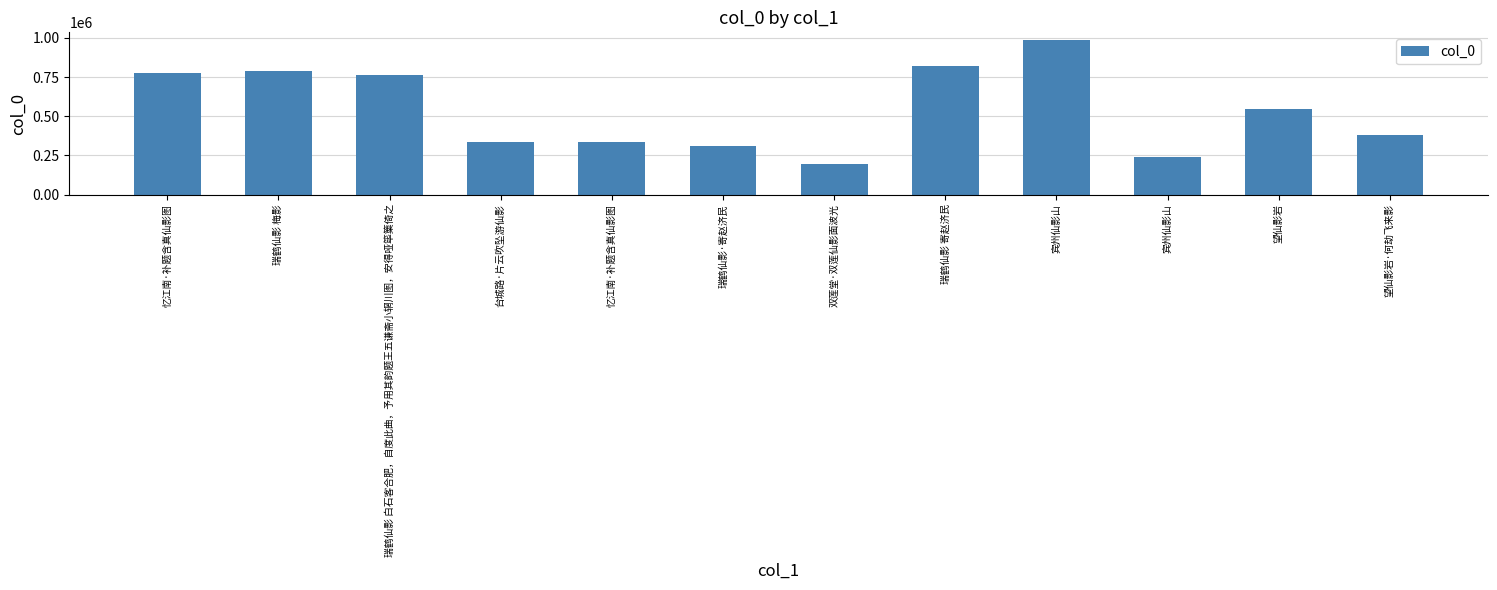

Which category has the lowest value across all series?

双莲堂·双莲仙影面波光